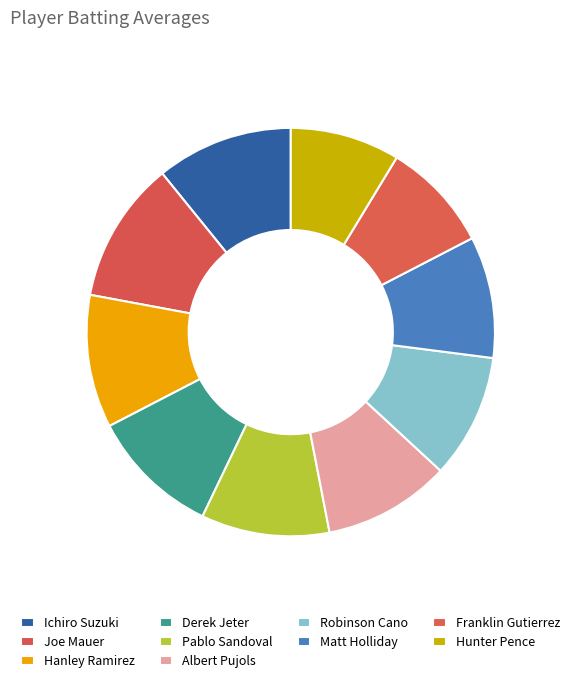

Count the number of slices in the pie.

10